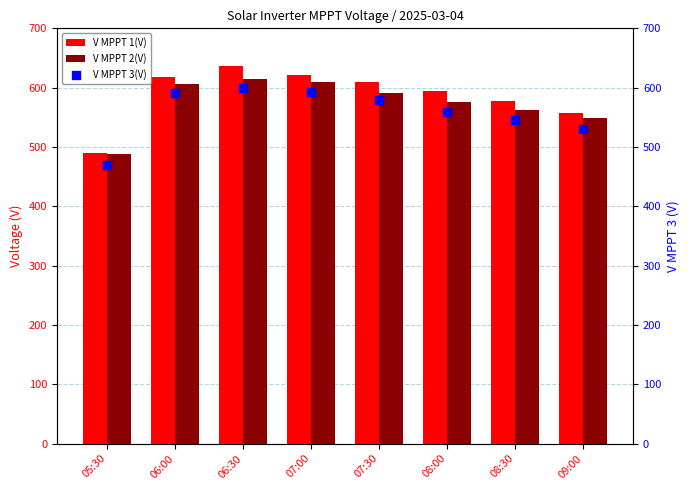

Is the value of V MPPT 3(V) at 08:30 greater than the value of V MPPT 2(V) at 08:30?

No